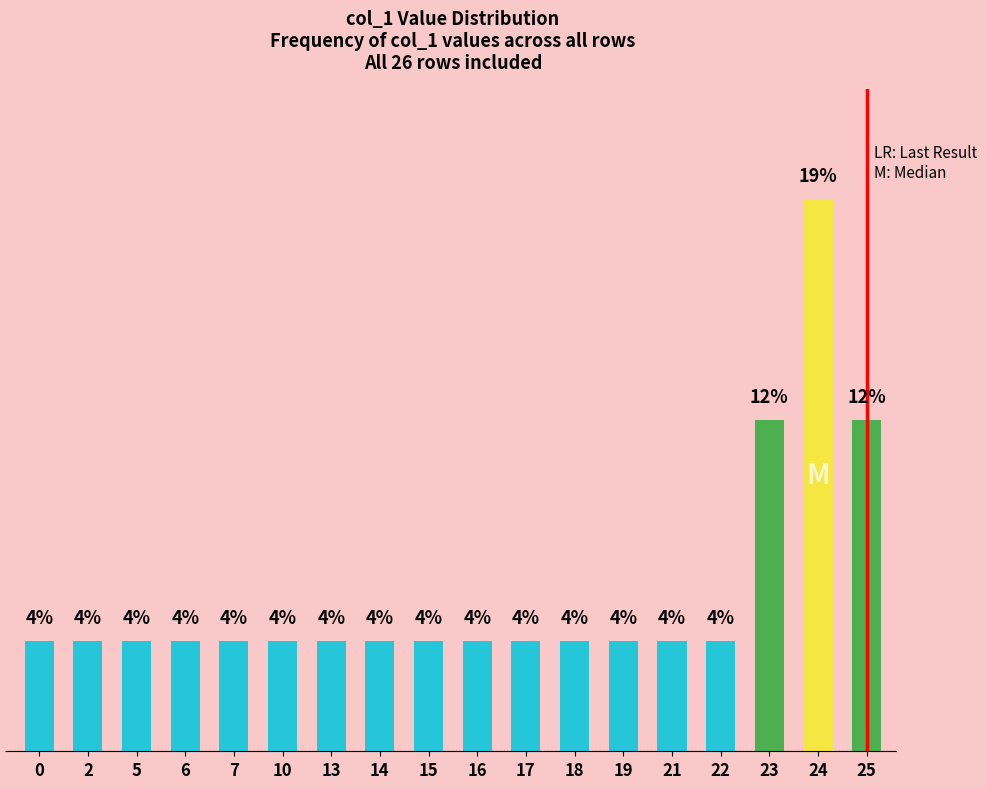

Reading right to left, list all the values displayed in this chart.

col_1: 24	25	24	25	24	25	24	23	24	23	22	23	21	19	18	17	16	15	14	13	10	7	6	5	2	0
col_2: 0	0	0	0	0	0	0	0	0	0	0	0	0	0	0	0	0	0	0	0	0	0	0	0	0	0